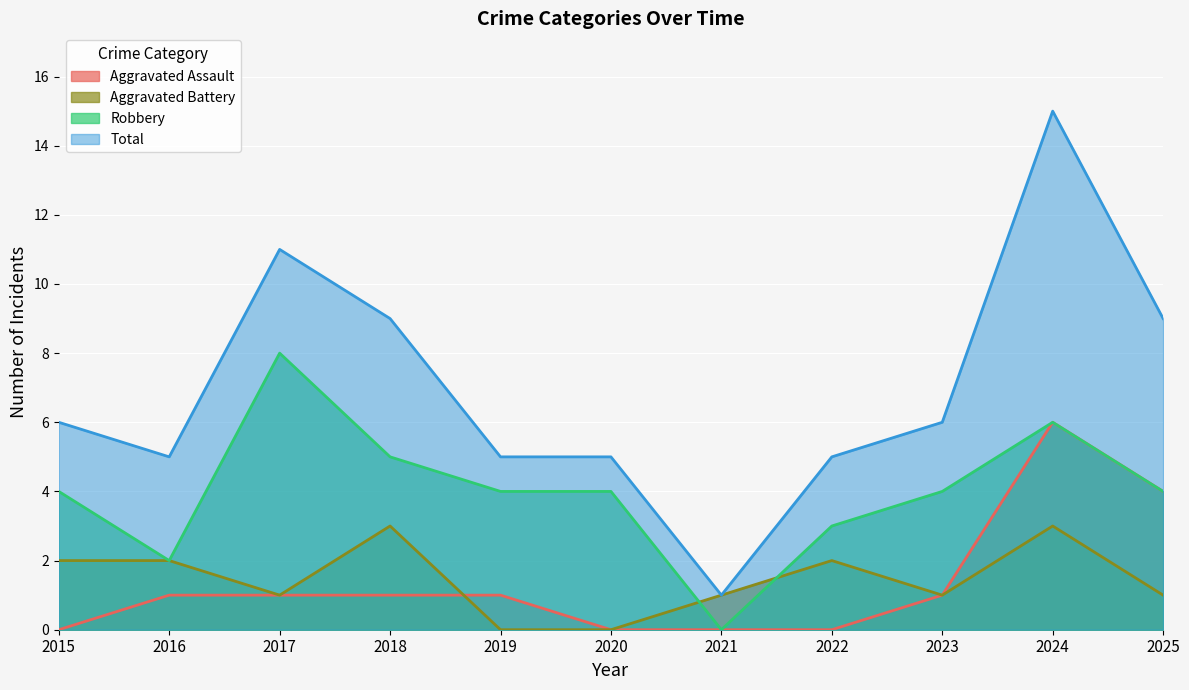

Reading left to right, list all the values displayed in this chart.

Aggravated Assault: 2015=0	2016=1	2017=1	2018=1	2019=1	2020=0	2021=0	2022=0	2023=1	2024=6	2025=4
Aggravated Battery: 2015=2	2016=2	2017=1	2018=3	2019=0	2020=0	2021=1	2022=2	2023=1	2024=3	2025=1
Robbery: 2015=4	2016=2	2017=8	2018=5	2019=4	2020=4	2021=0	2022=3	2023=4	2024=6	2025=4
Total: 2015=6	2016=5	2017=11	2018=9	2019=5	2020=5	2021=1	2022=5	2023=6	2024=15	2025=9